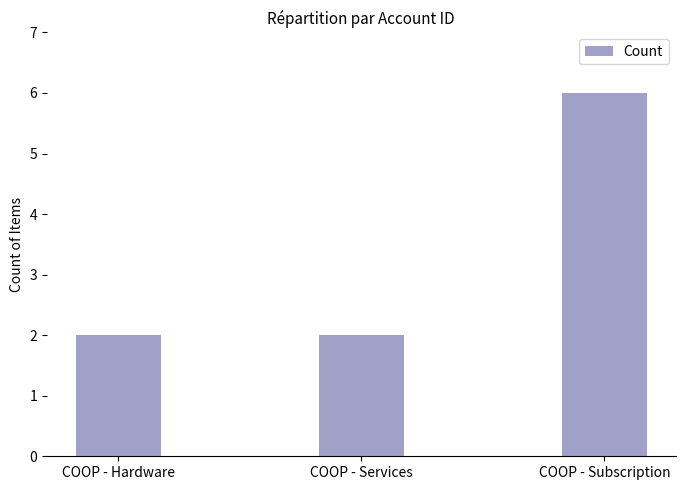

Reading right to left, list all the values displayed in this chart.

6	2	2